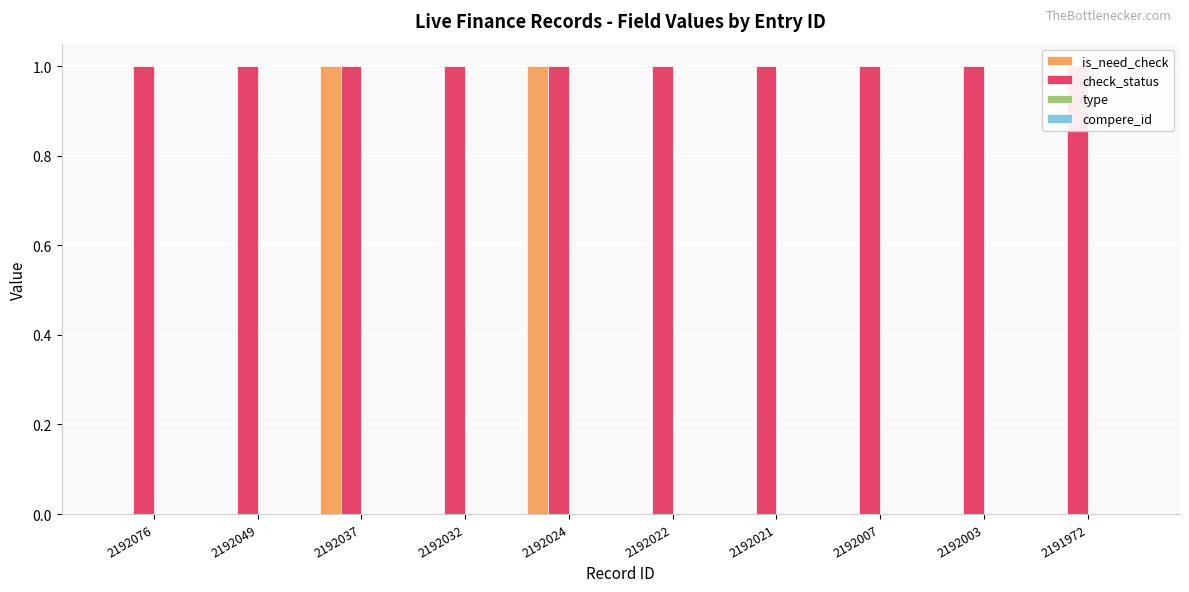

What is the total value across all series at 2192076?

1